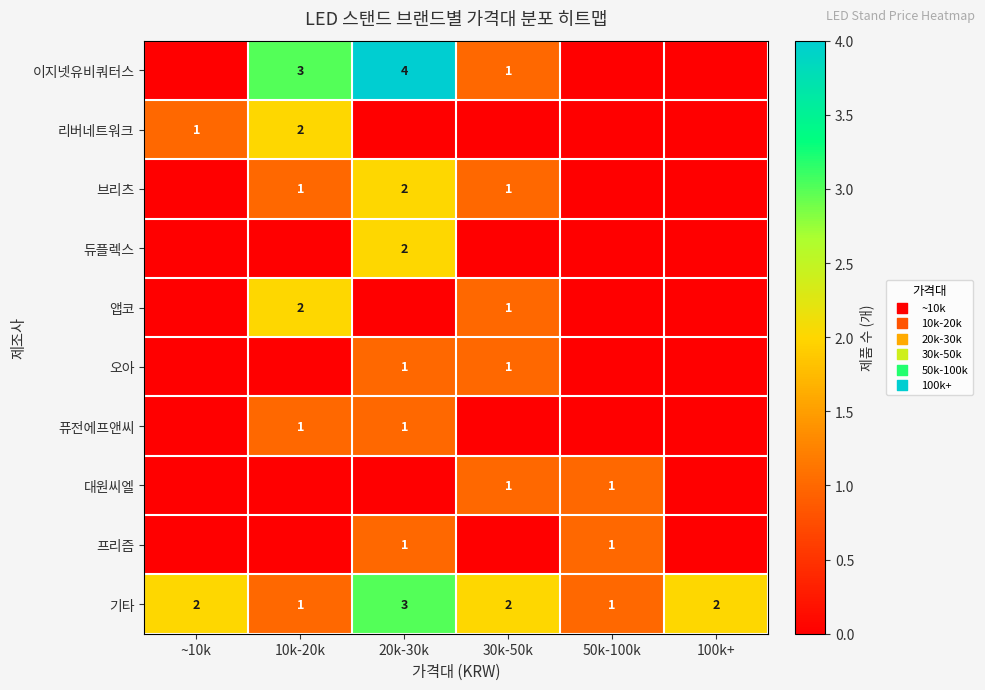

Count the number of categories in the chart.

6